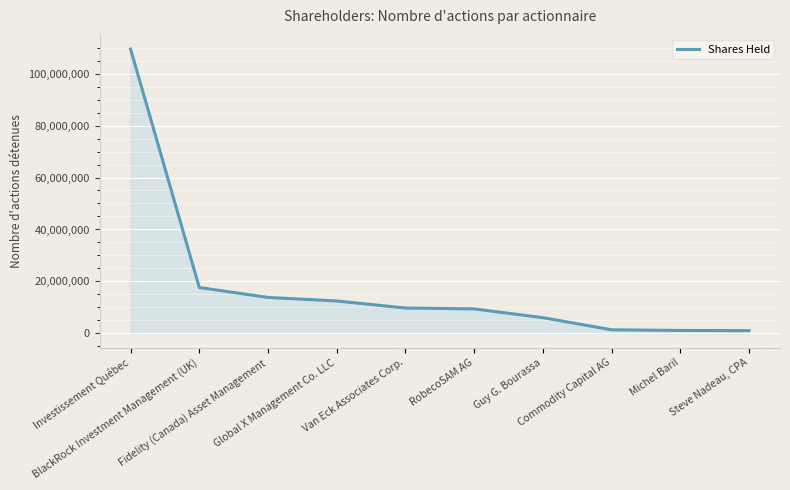

At which label does the data first exceed 9776988?

Investissement Québec